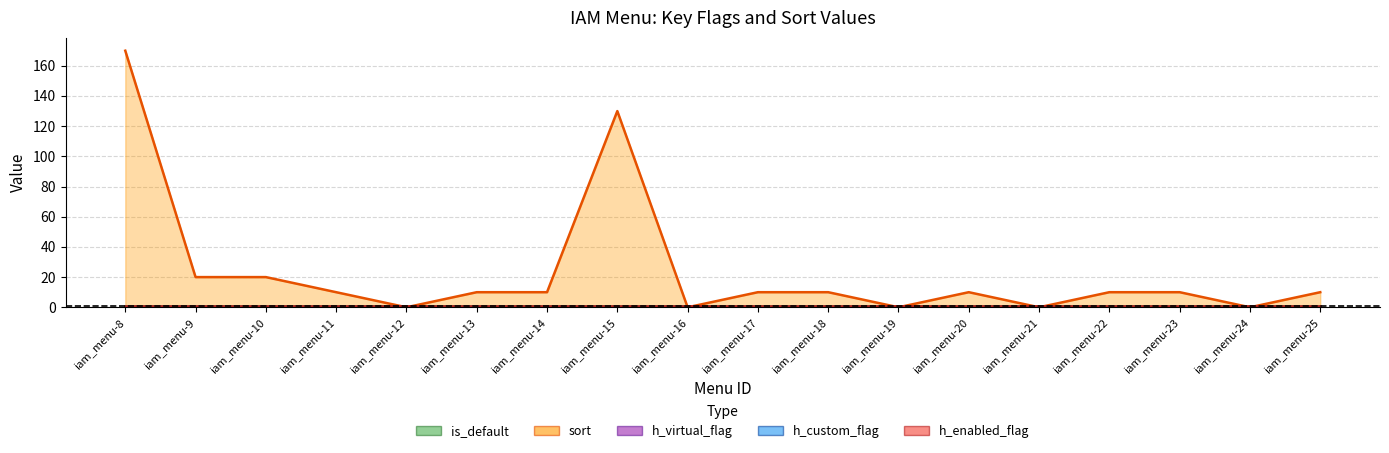

Which series has the widest spread of values?

sort